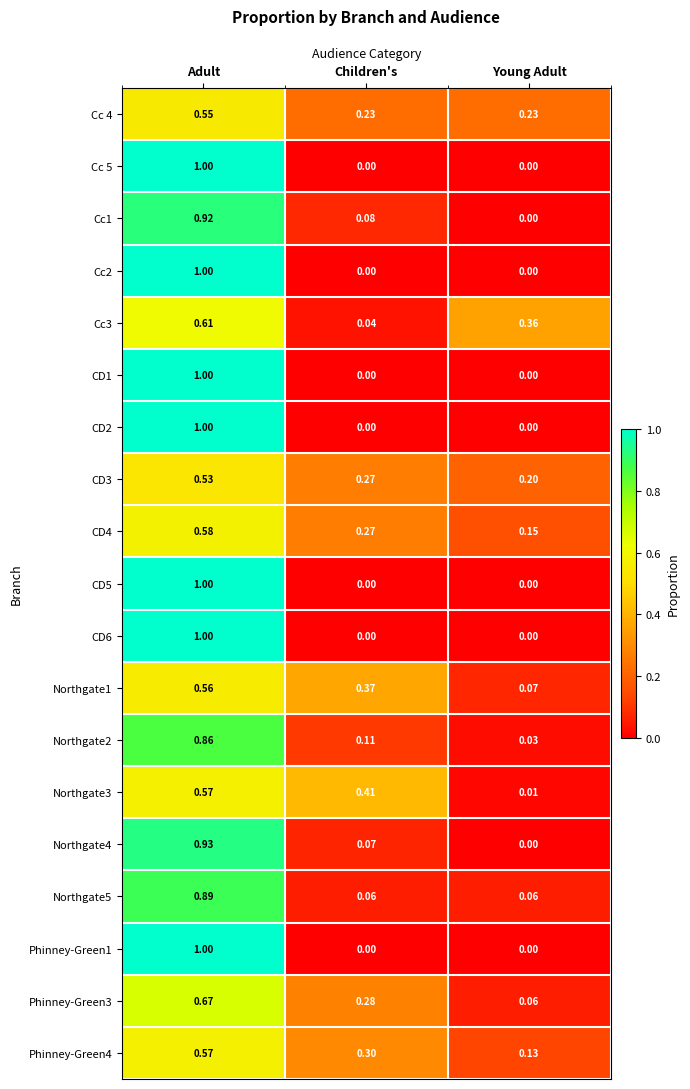

At which category is the sum across all series the highest?

Adult